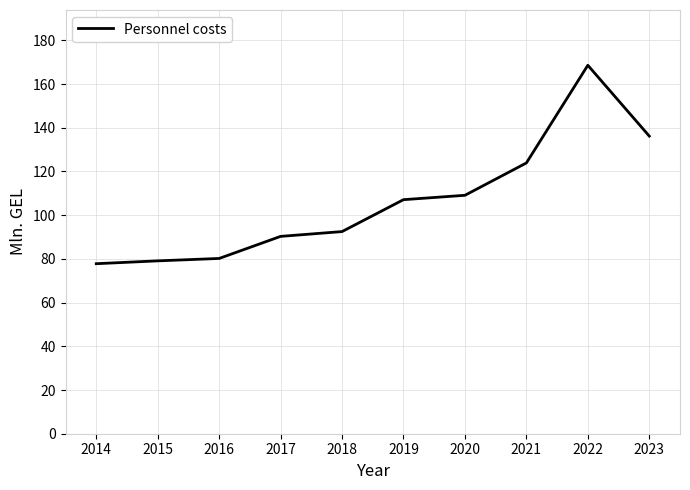

What is the average value?

106.5